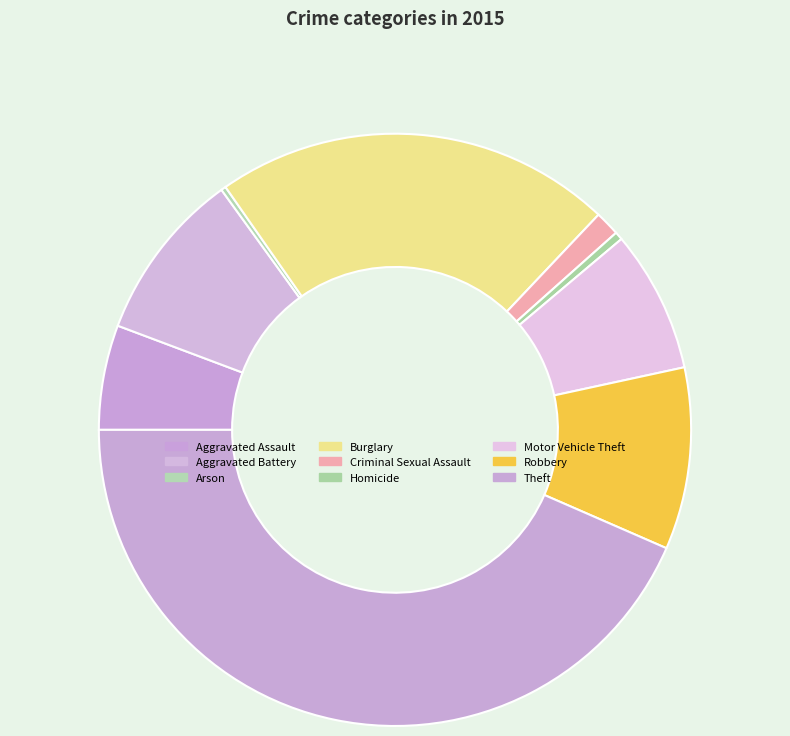

Is there a majority slice in this chart?

No